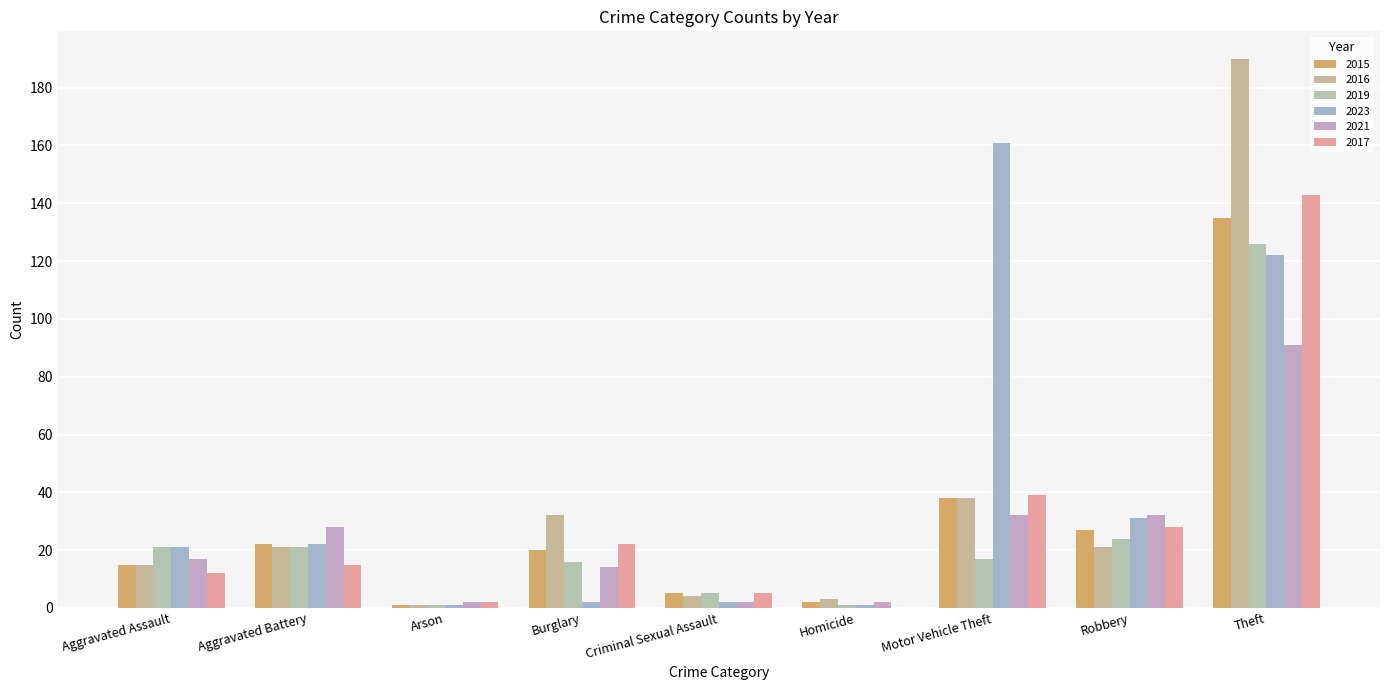

What is the total value across all series at Robbery?

163